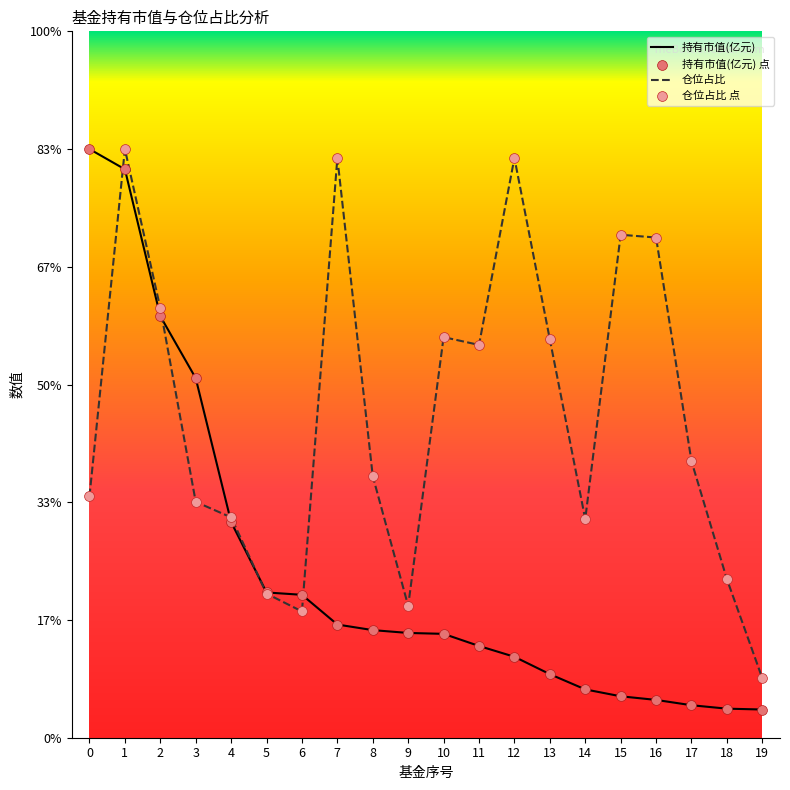

Is this an area chart (filled region under the line)?

No